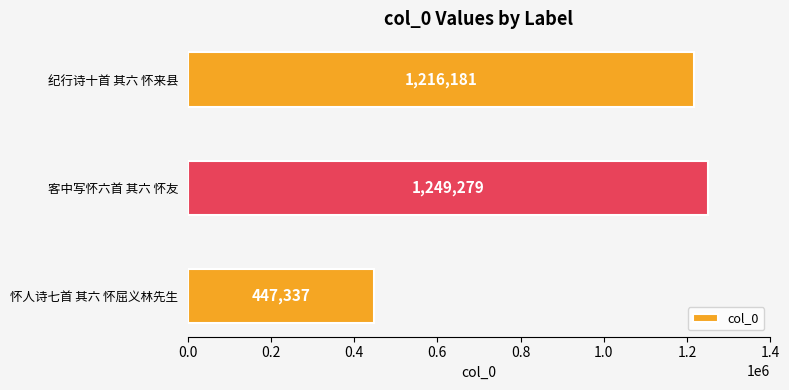

What is the average value?

970932